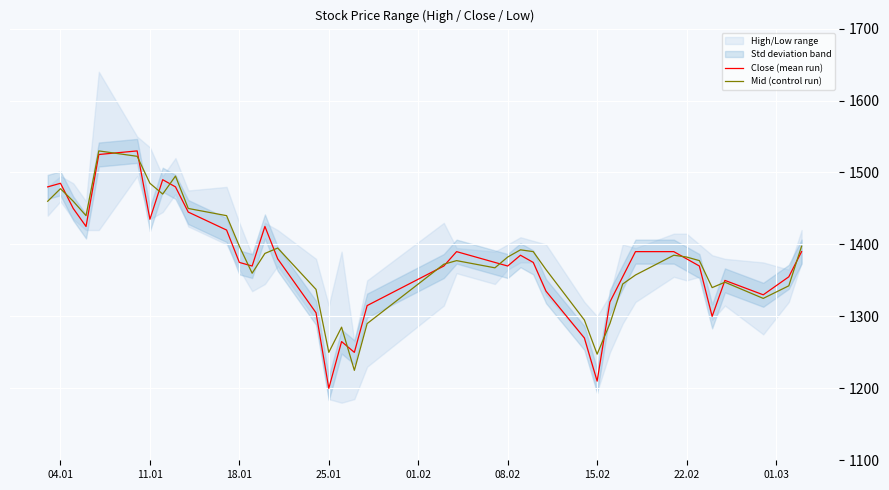

After their last crossing, which series has the higher values: Close (mean run) or Mid (control run)?

Mid (control run)